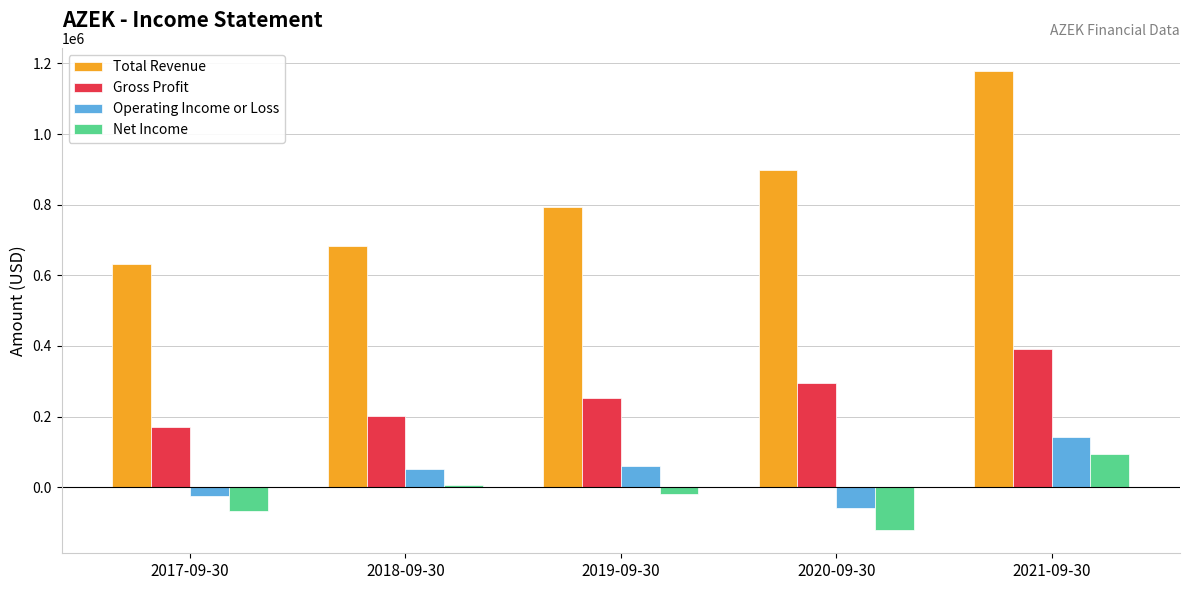

Where is Total Revenue nearest to the value 905800?

2020-09-30